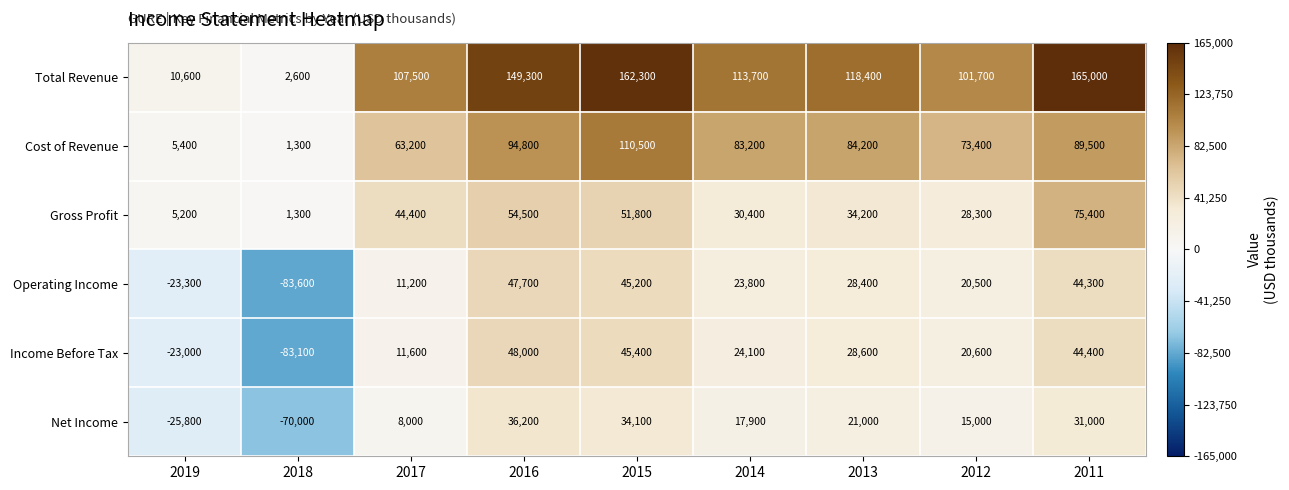

What is the difference between the Cost of Revenue values at 2012 and 2014?

9800